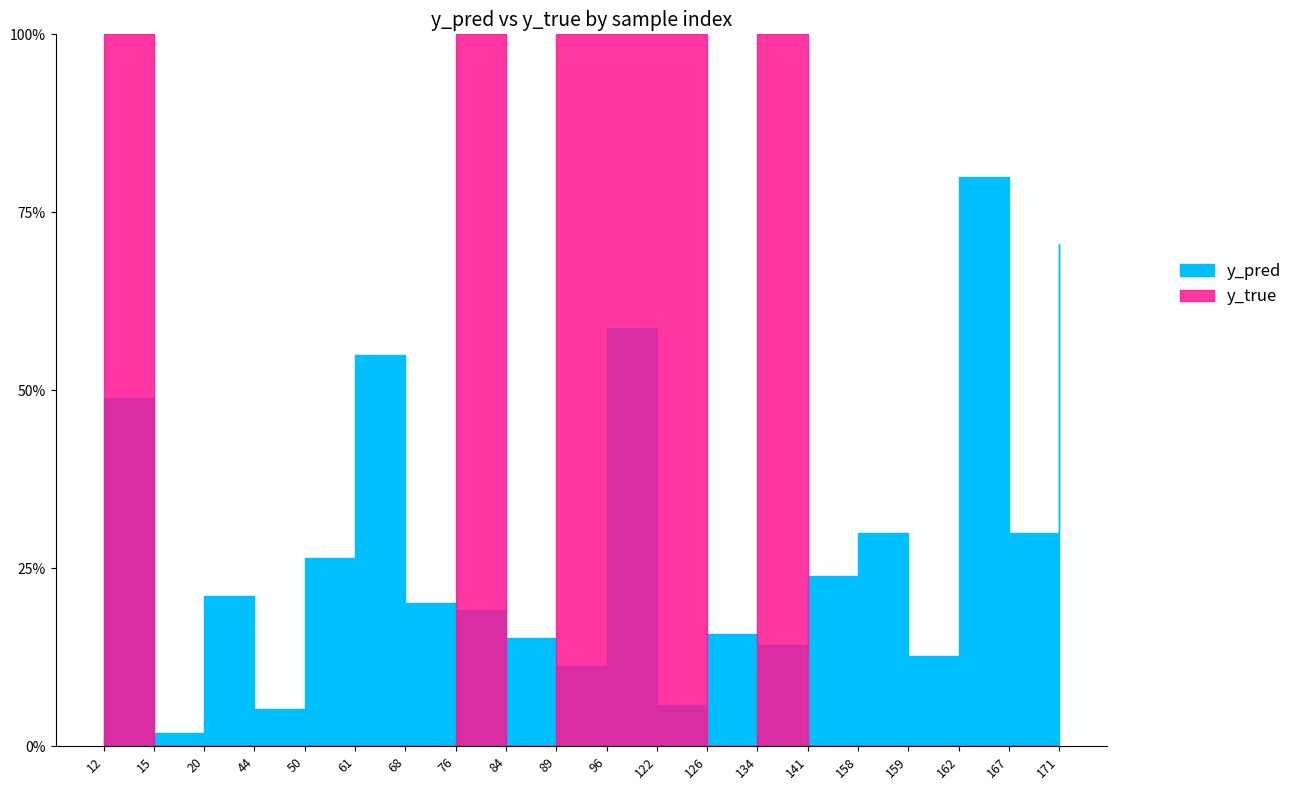

Does the chart display data point markers on the line(s)?

No